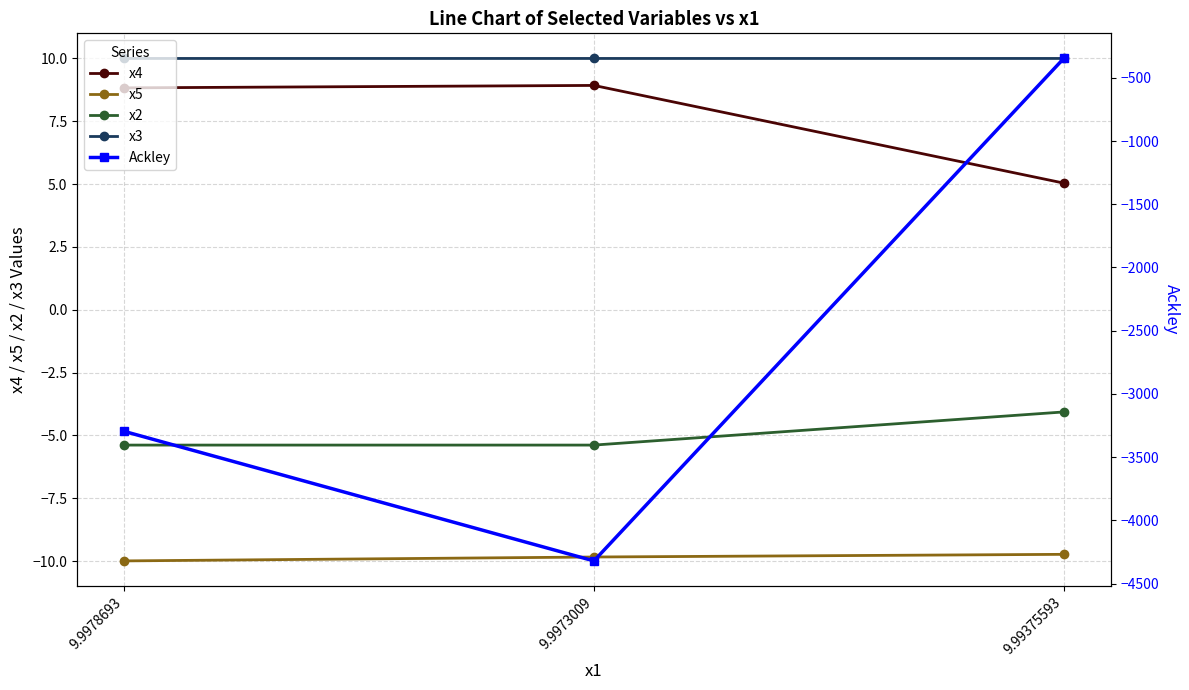

What is the spread (max minus min) of values at 9.9978693?

3305.5